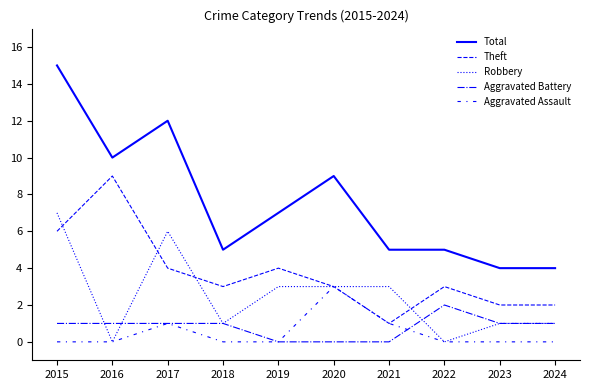

True or false: Aggravated Battery has a value of 0 at 2021.

True